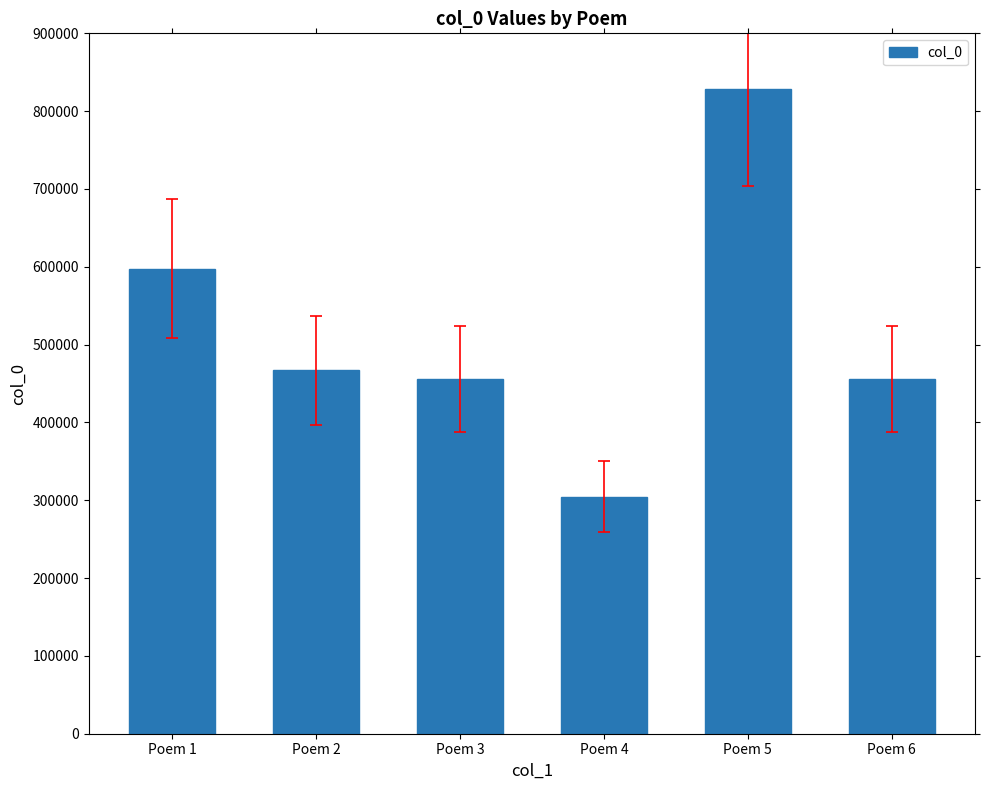

What is the approximate value at Poem 5, to the nearest 50?

828350